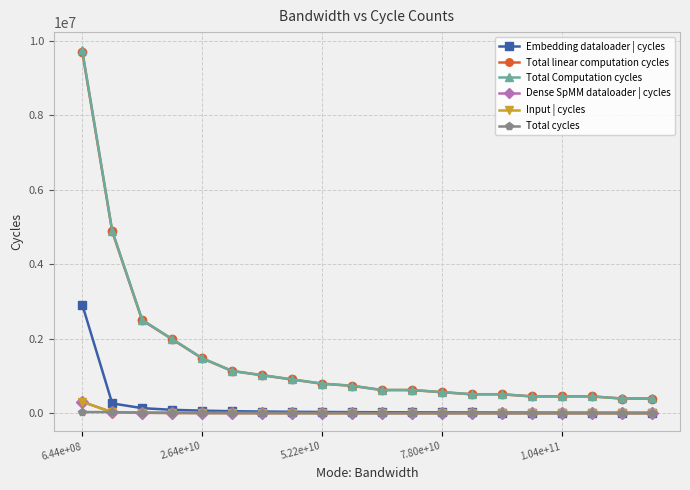

How many data points in Total cycles are less than 5205?

10